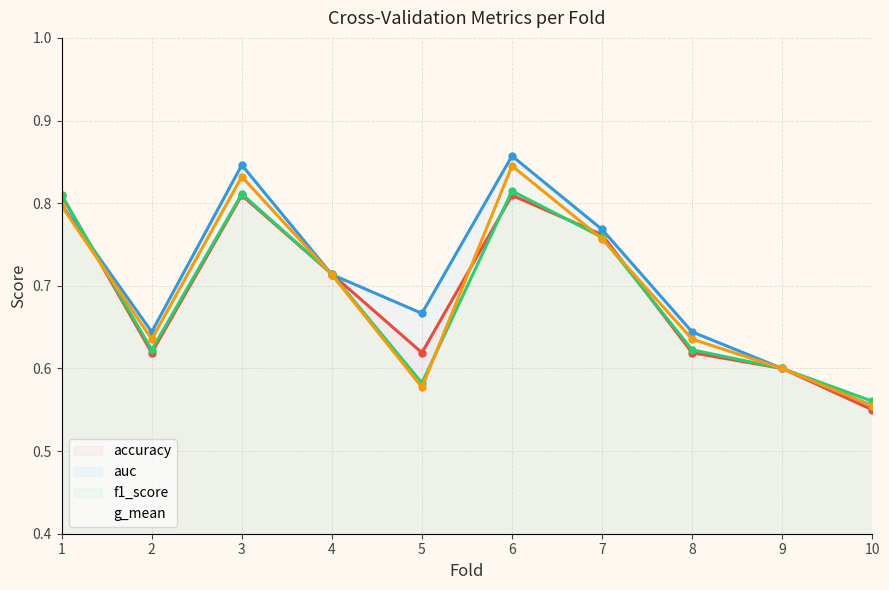

Is it true that f1_score (line) equals 0.6 at 9?

True